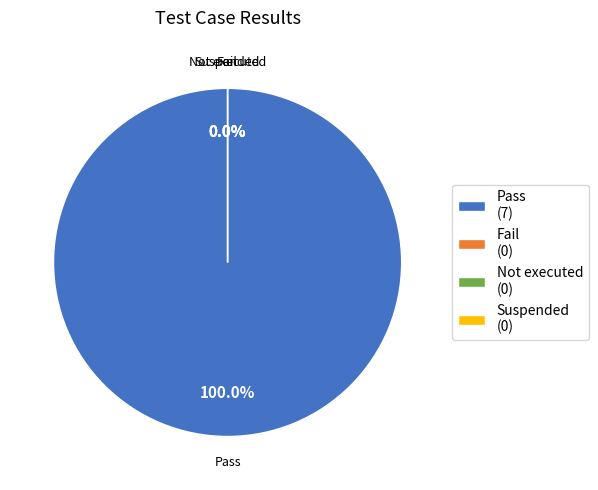

What is the majority slice?

Pass